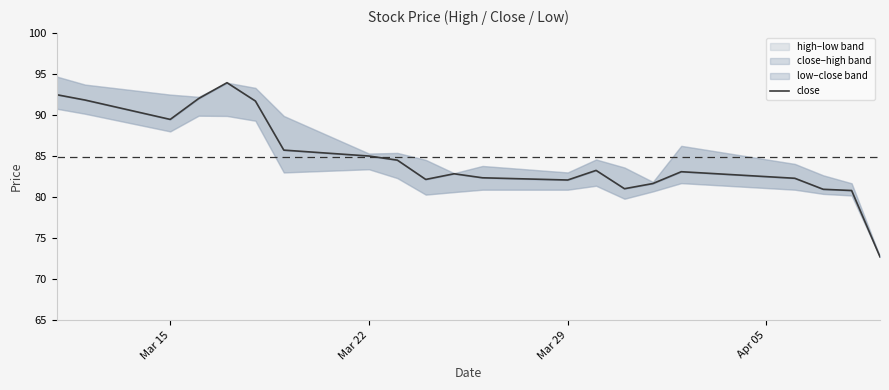

What is the minimum value shown in the chart?

72.7